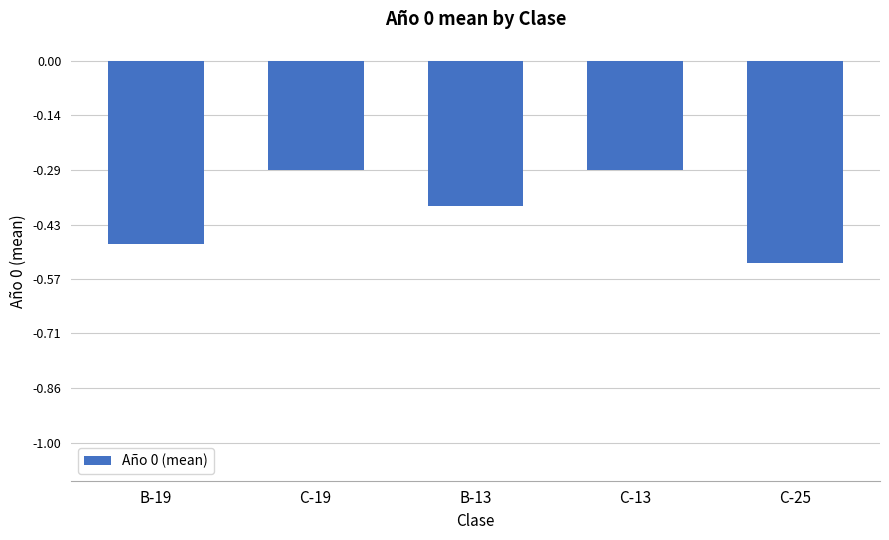

What is the sum of all values?

-2.0